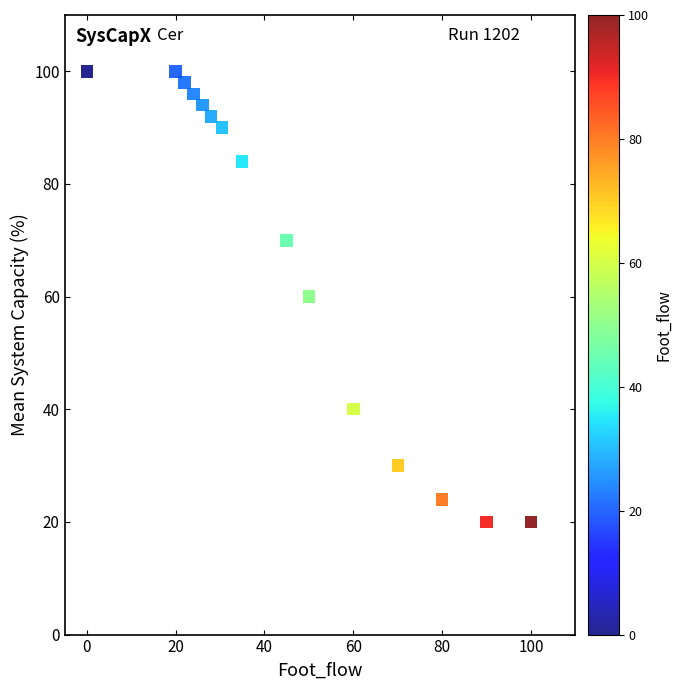

What is the range of Y values (max minus min)?

80